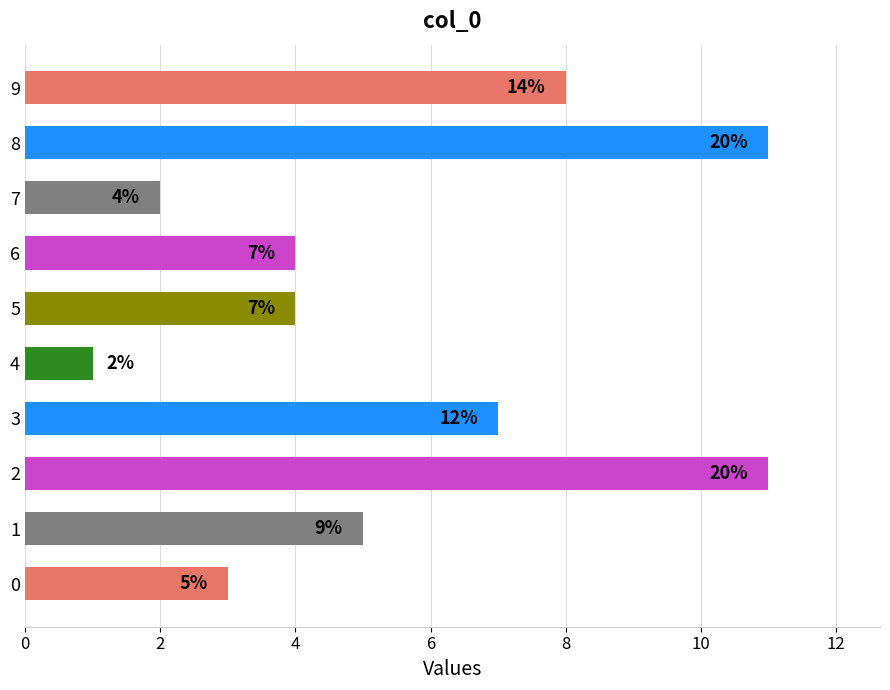

Are the bars grouped side by side (vs. stacked)?

No